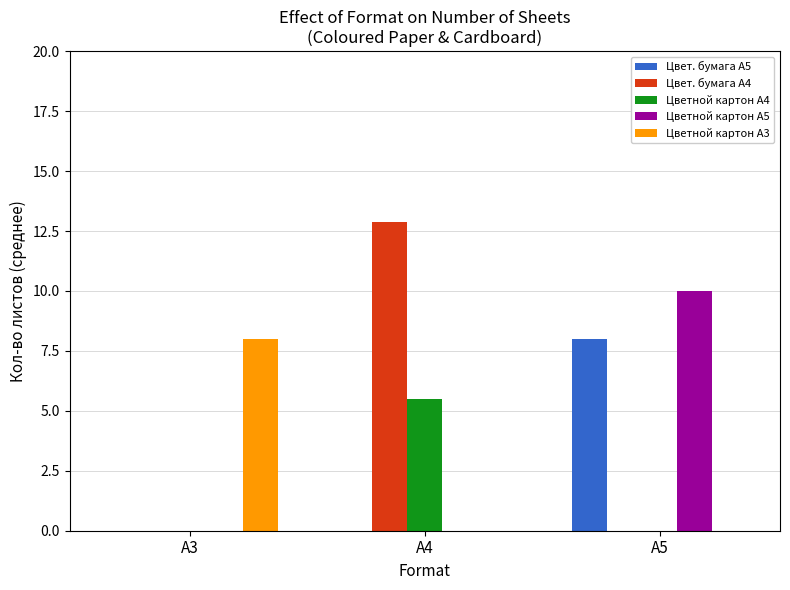

True or false: Цветной картон А4 has a value of 0.0 at А5.

True